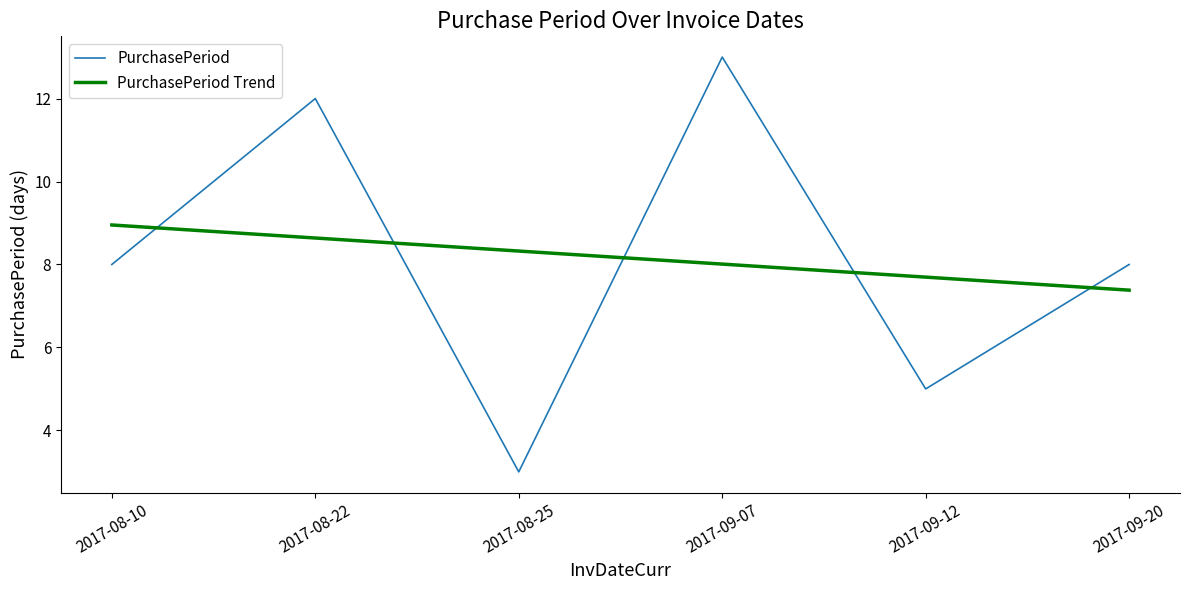

How many times do PurchasePeriod Trend and PurchasePeriod cross each other?

5